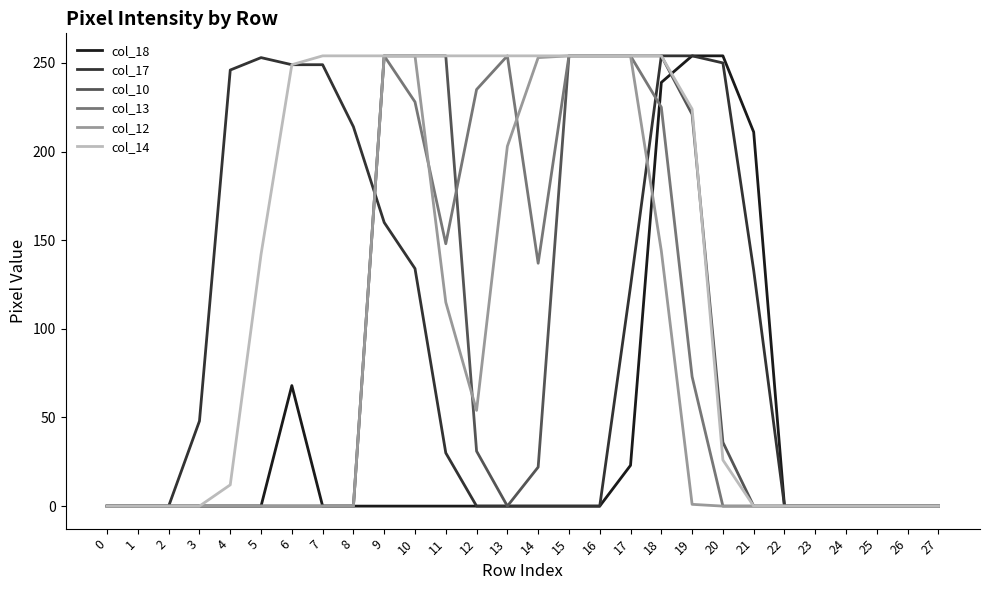

Which series has the largest total across all categories?

col_14